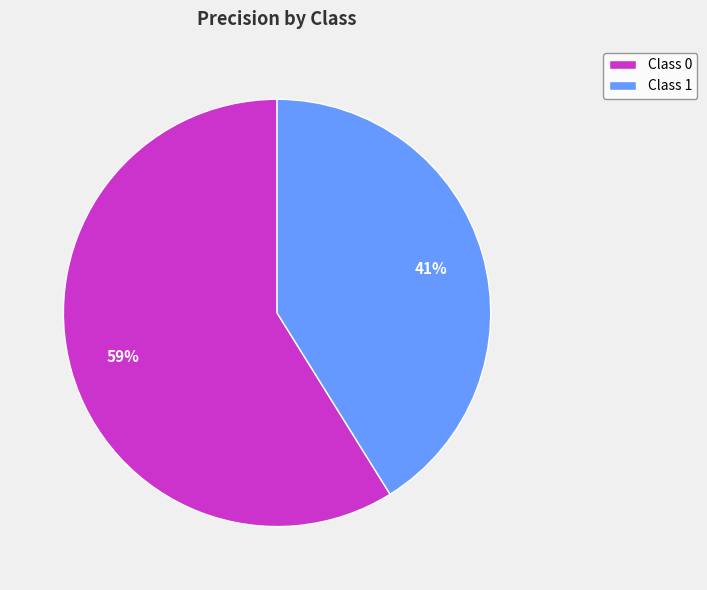

Do Class 1 and Class 0 together represent more than half of the pie?

Yes